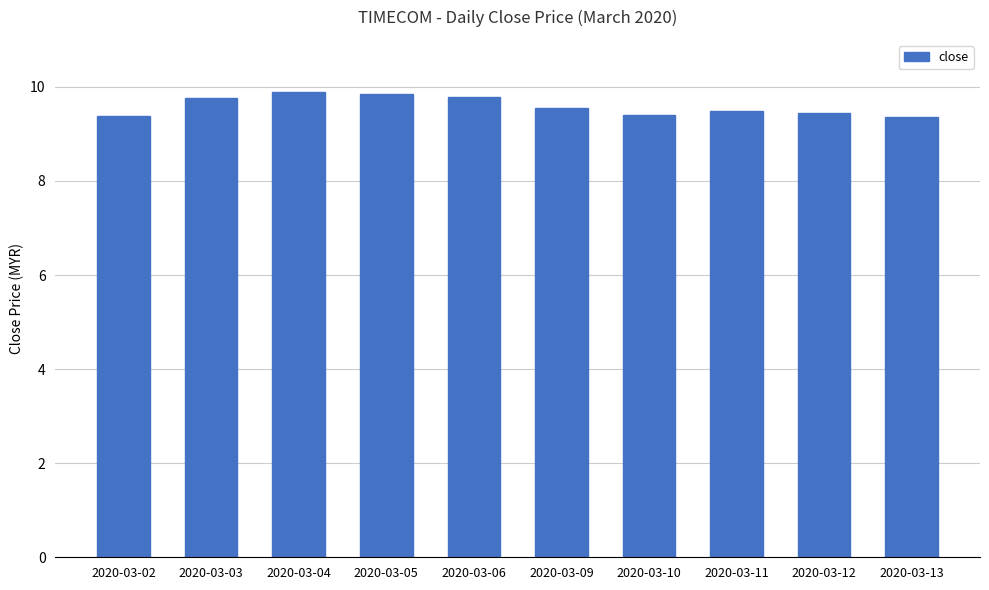

Does the chart contain any negative values?

No